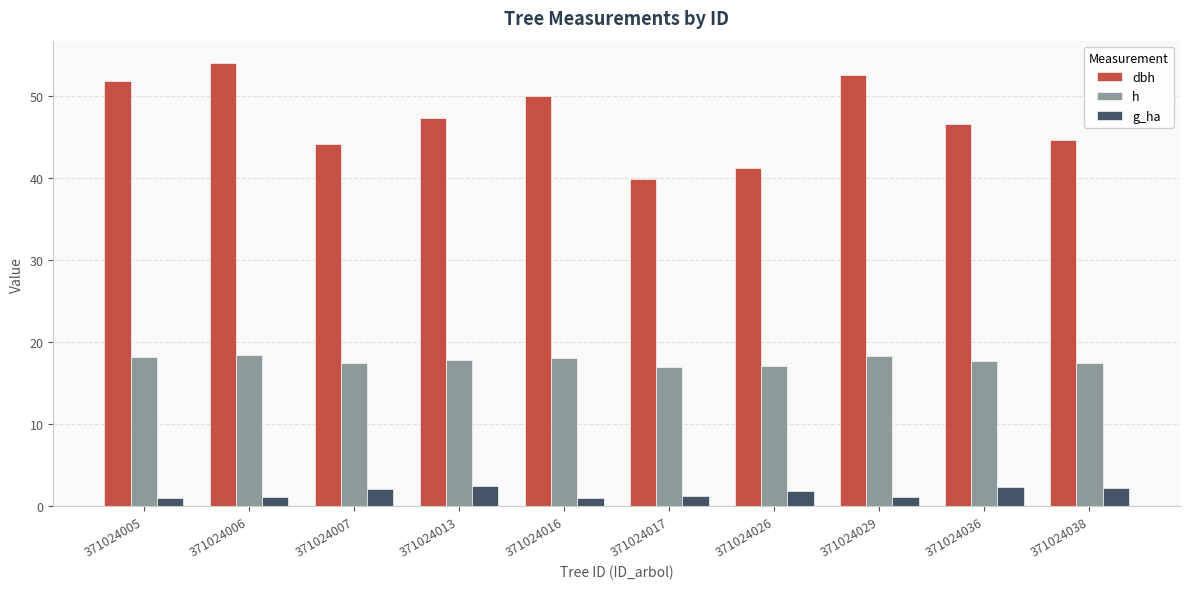

Between 371024007 and 371024016, which series saw the biggest shift?

dbh